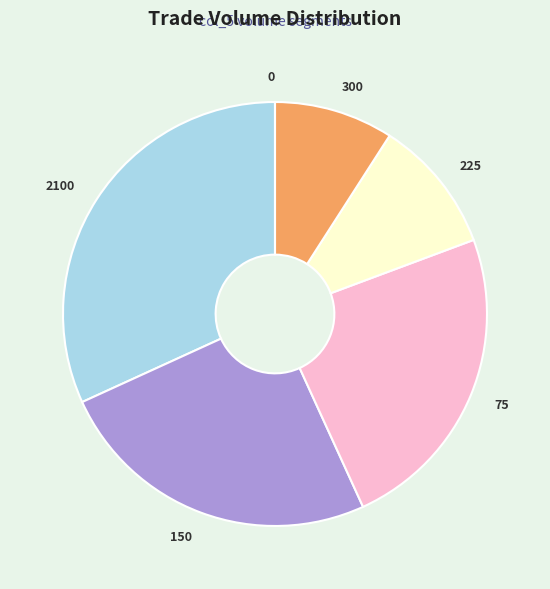

Is there a majority slice in this chart?

No